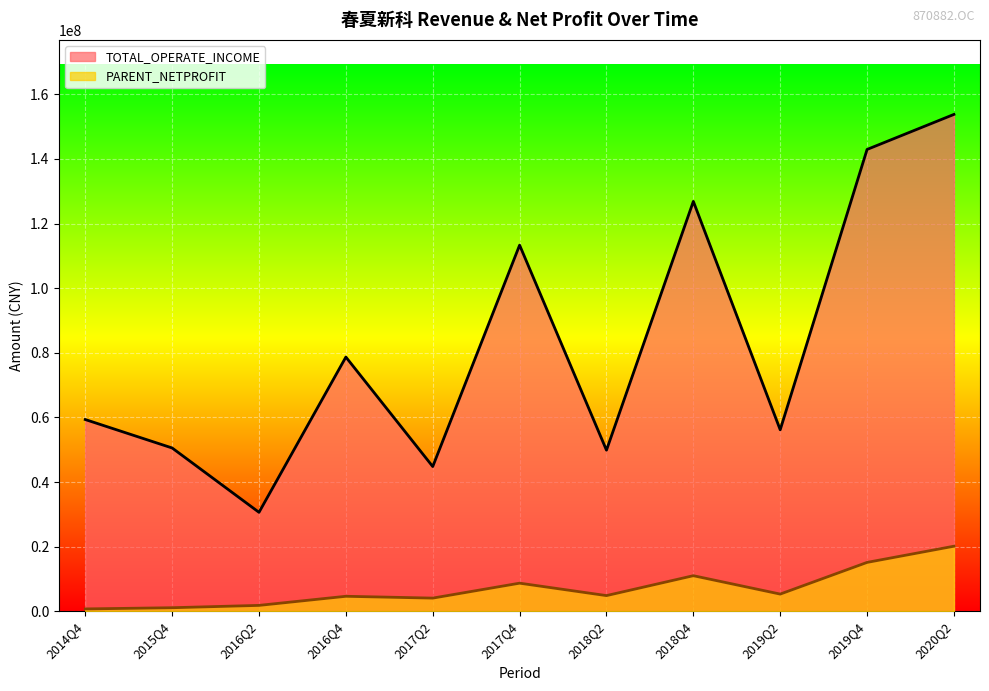

True or false: TOTAL_OPERATE_INCOME and PARENT_NETPROFIT intersect in this chart.

False